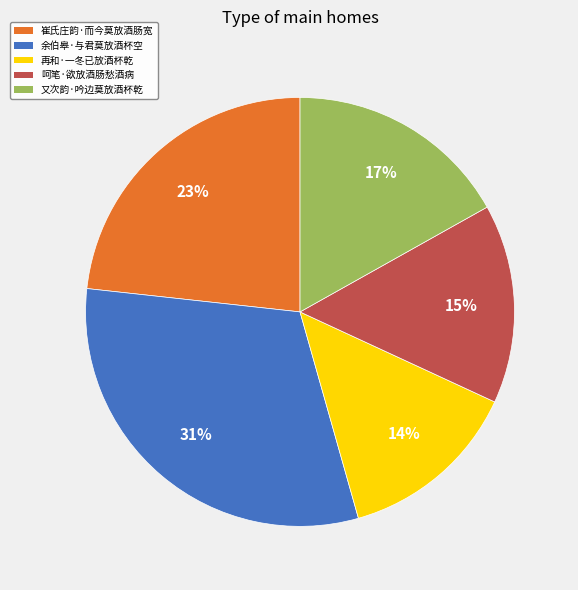

What is the largest slice in the pie chart?

余伯皋·与君莫放酒杯空